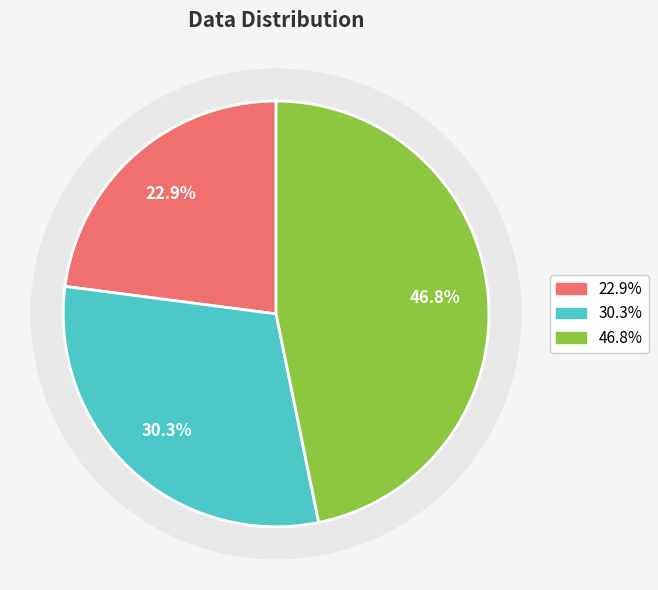

To the nearest percent, what is the combined percentage of 0 and 2?

70%